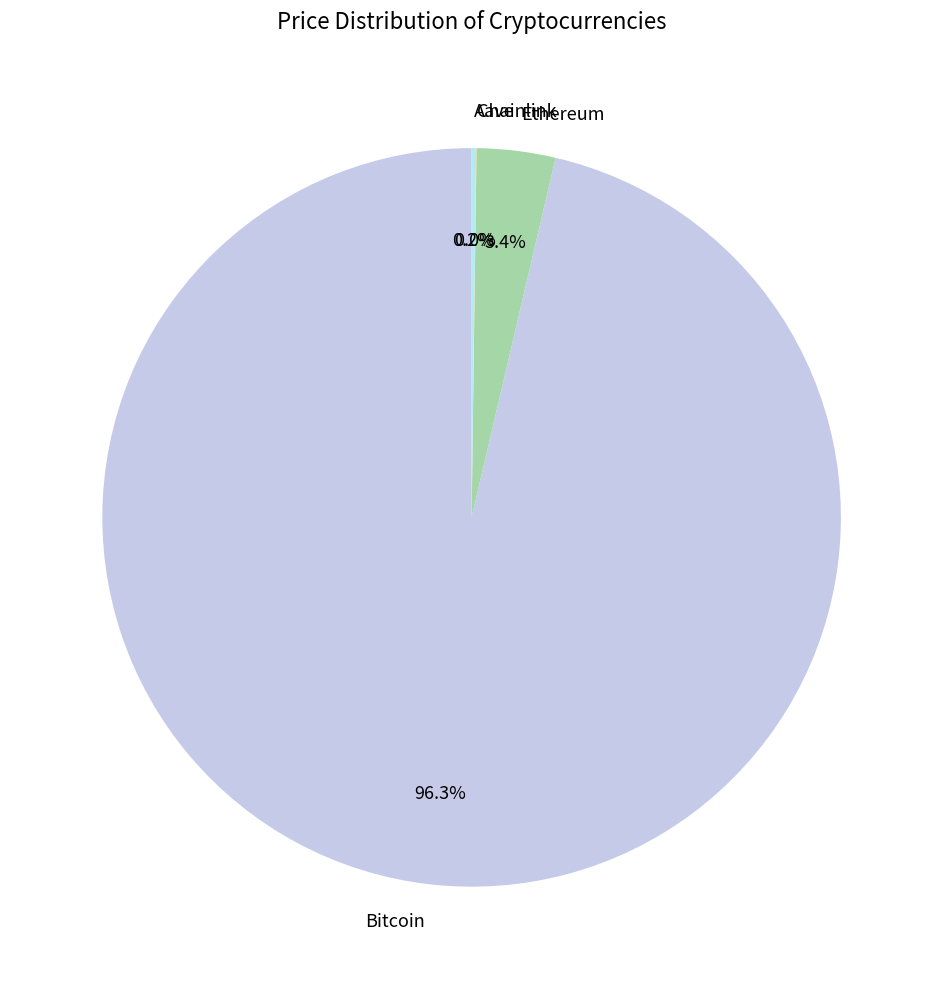

What is the largest slice in the pie chart?

Bitcoin